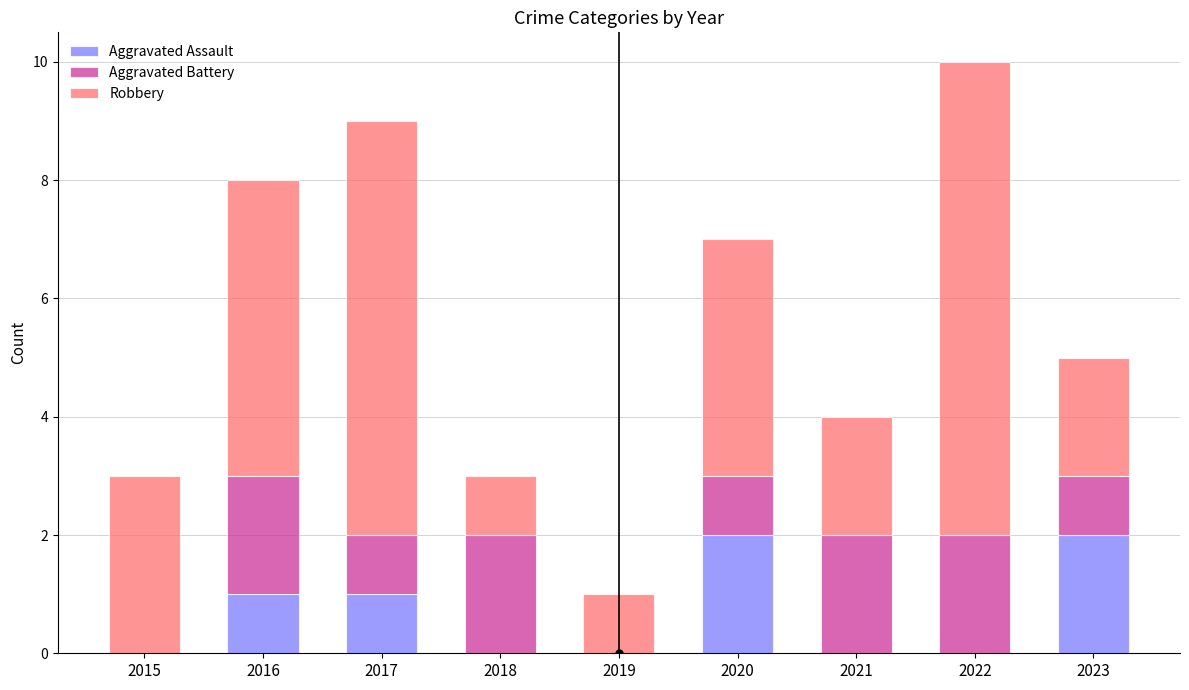

True or false: Aggravated Assault has a value of 1 at 2018.

False